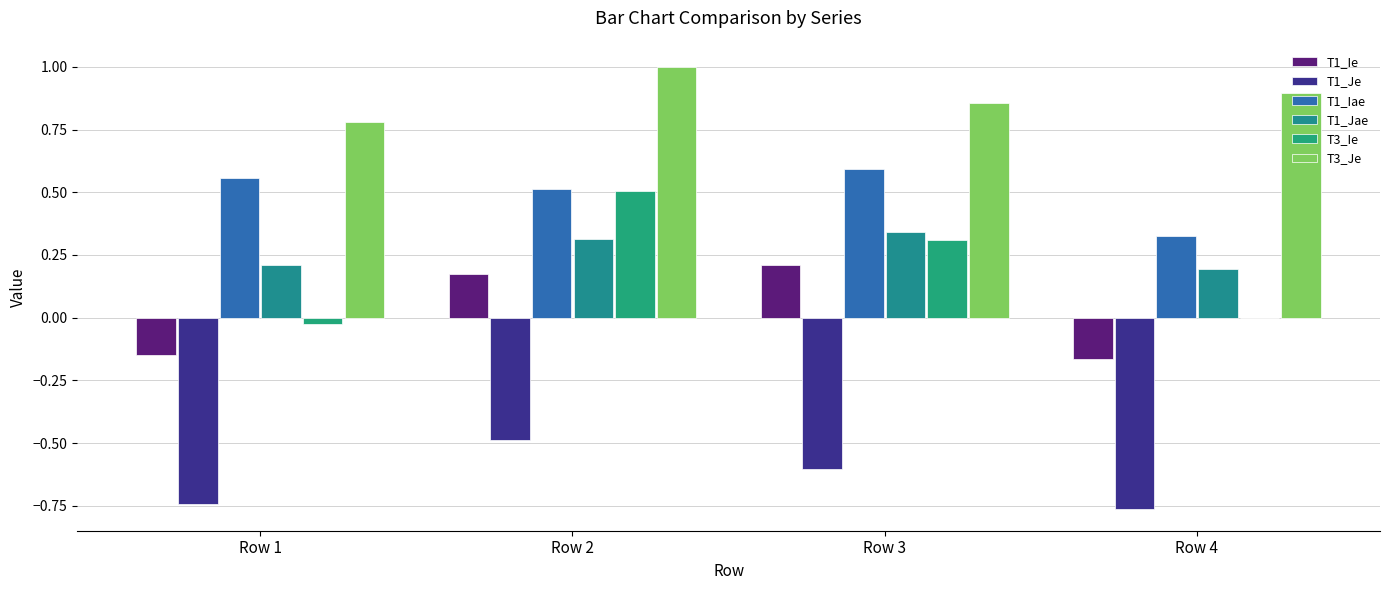

What is the sum of all T1_Iae values?

2.0